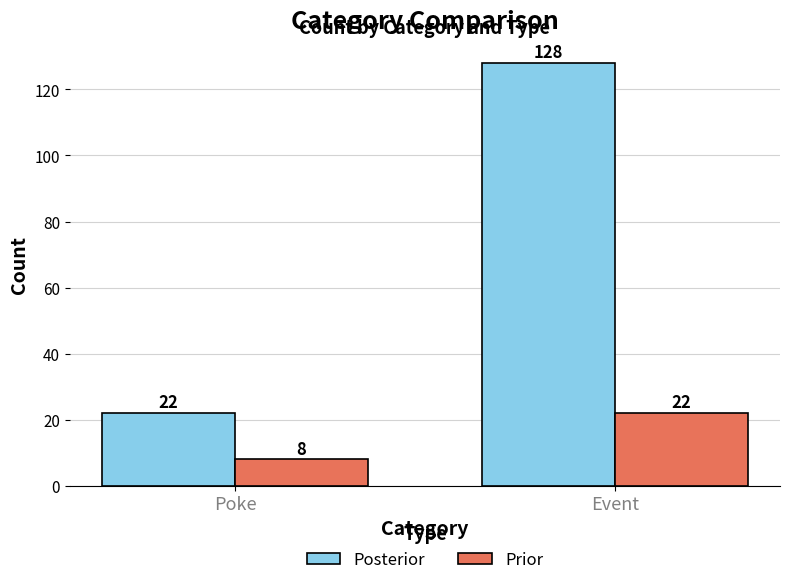

The value of Posterior at Event is 128. True or false?

True